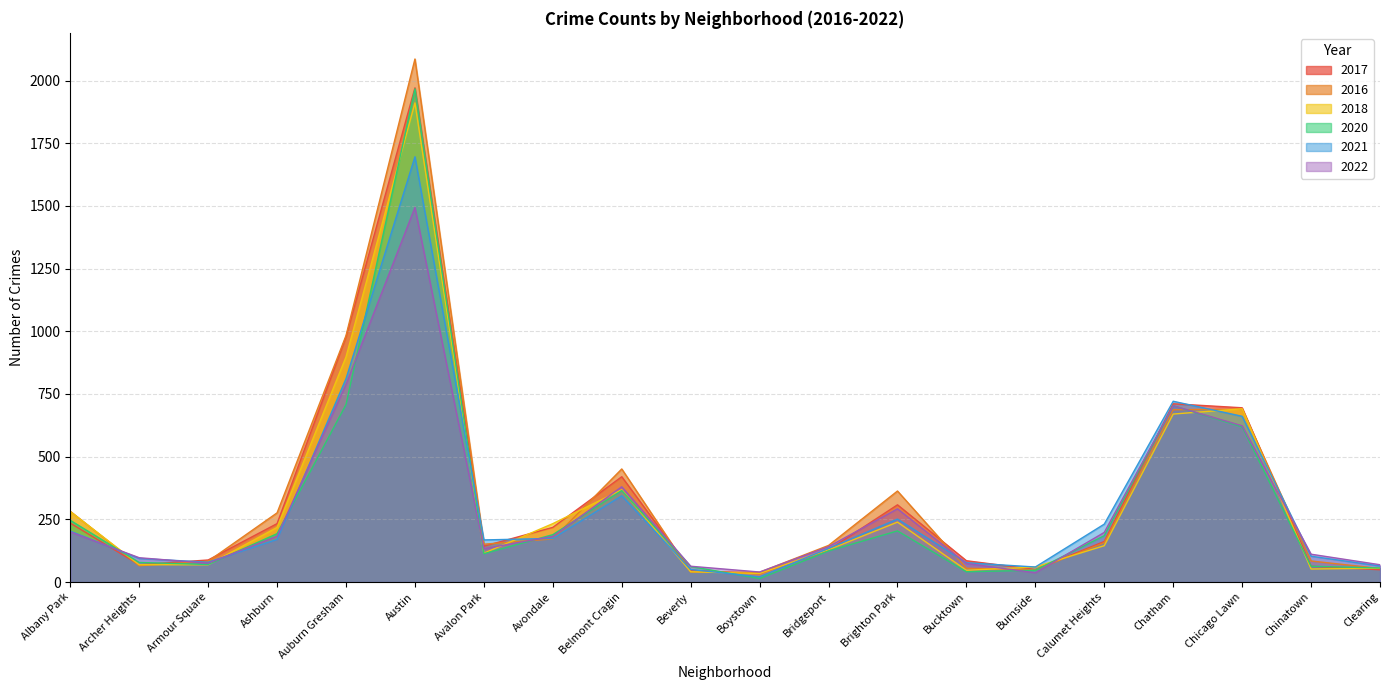

What are all the series names shown in the legend?

2017, 2016, 2018, 2020, 2021, 2022